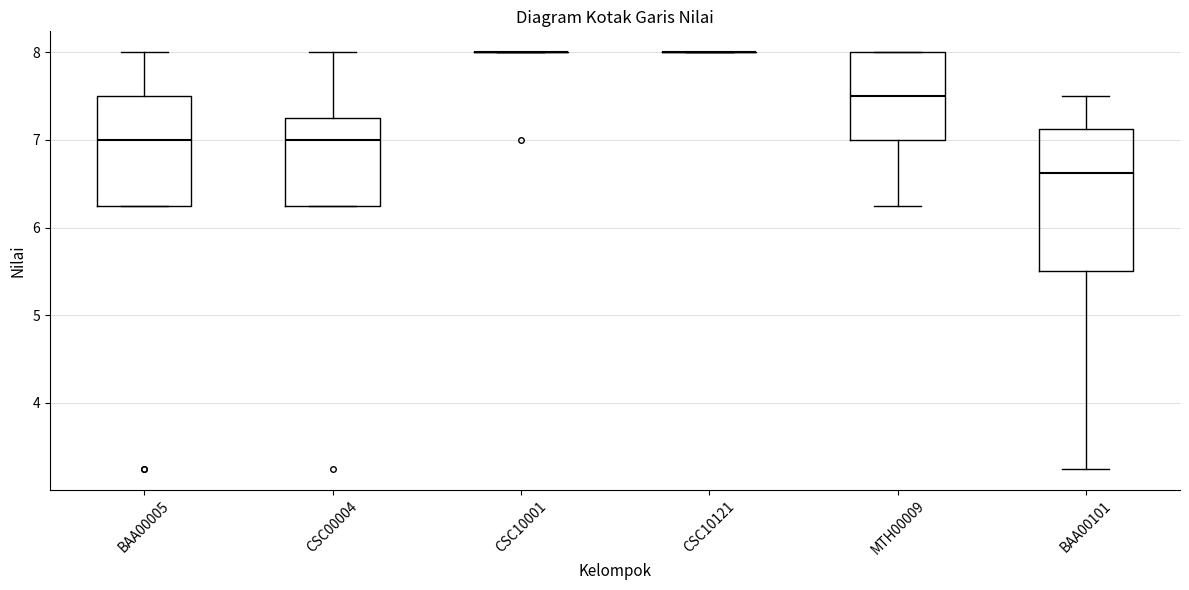

Where does the lower whisker of the box for BAA00101 end on the y-axis? The values are not printed on the chart, so give them approximately, as read against the axis.

3.3